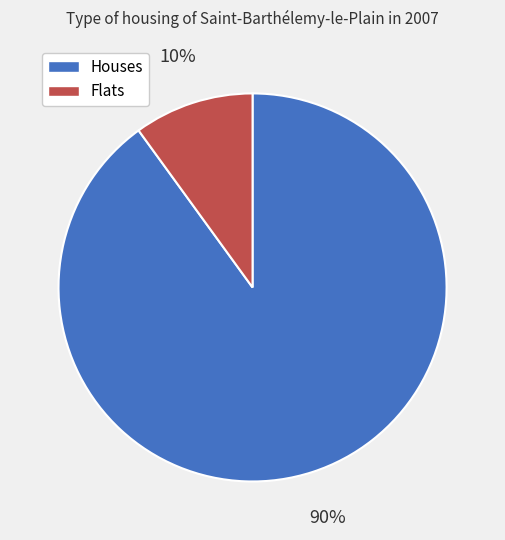

How many slices are in this pie chart?

2